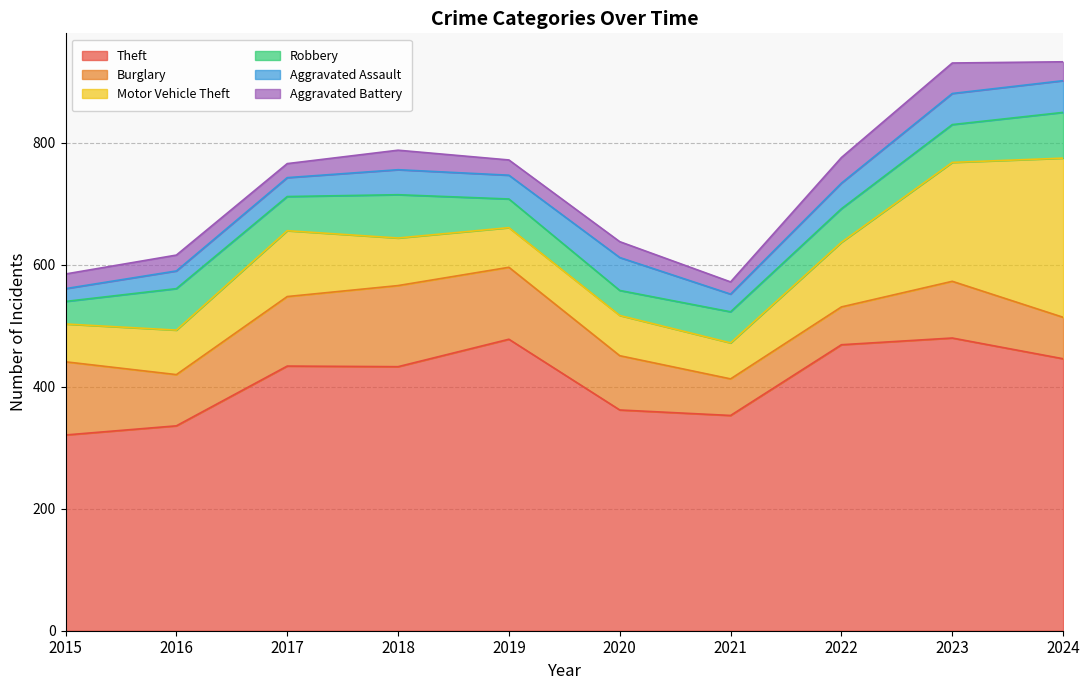

At which label does Motor Vehicle Theft first exceed 78?

2017